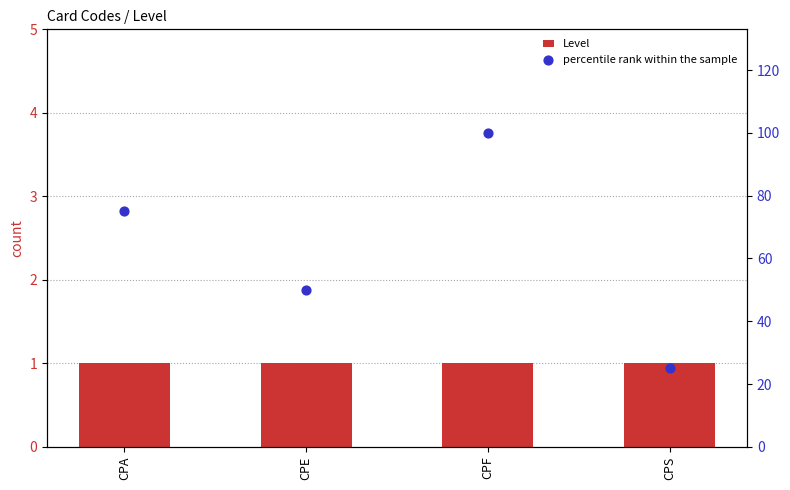

Which series reaches the maximum Y coordinate?

percentile rank within the sample